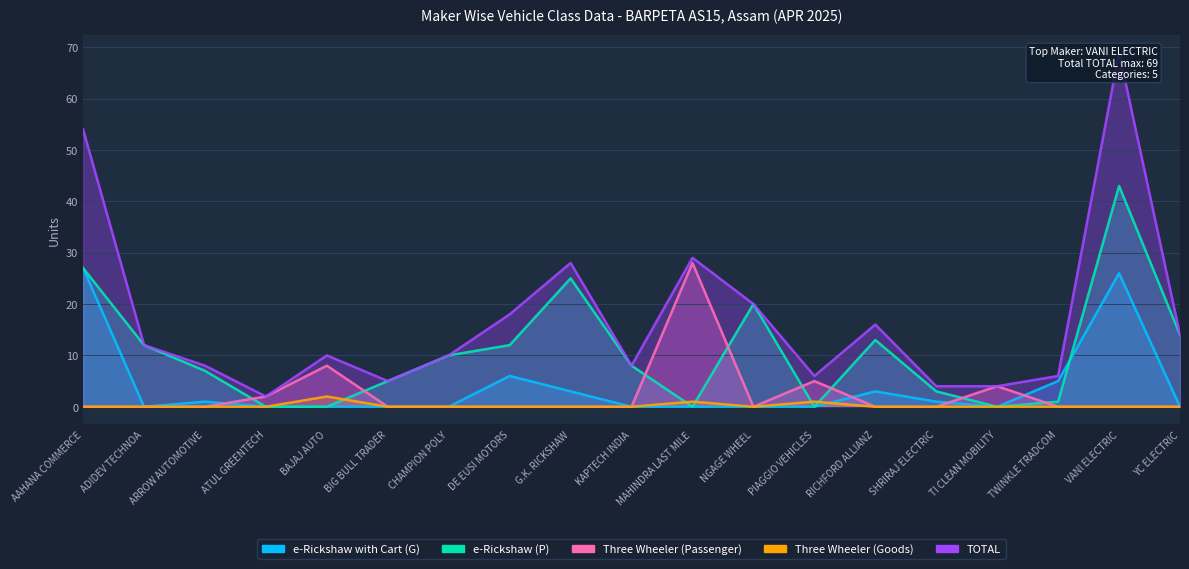

True or false: Three Wheeler (Passenger) and Three Wheeler (Goods) cross at least once.

False